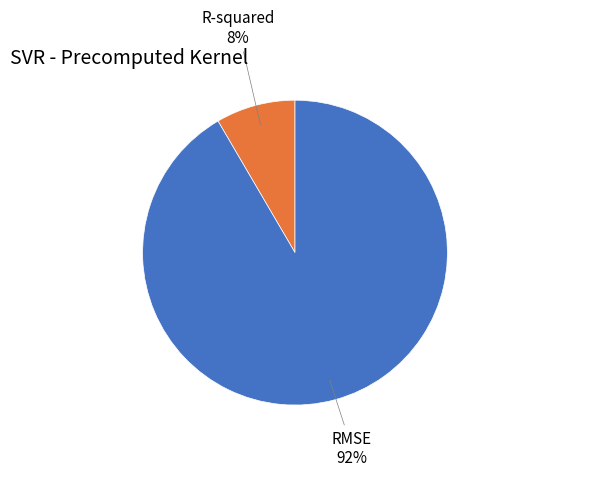

What percentage is the RMSE slice, to the nearest percent?

92%